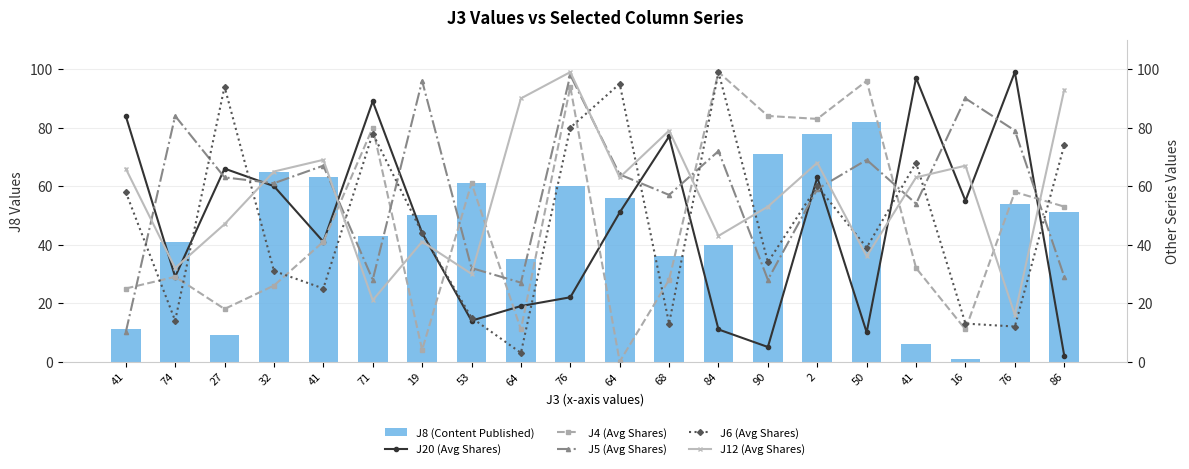

Does the chart contain any negative values?

No